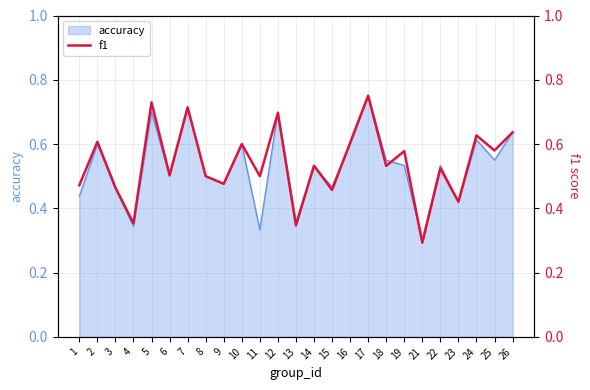

At which label is accuracy closest to 0?

21